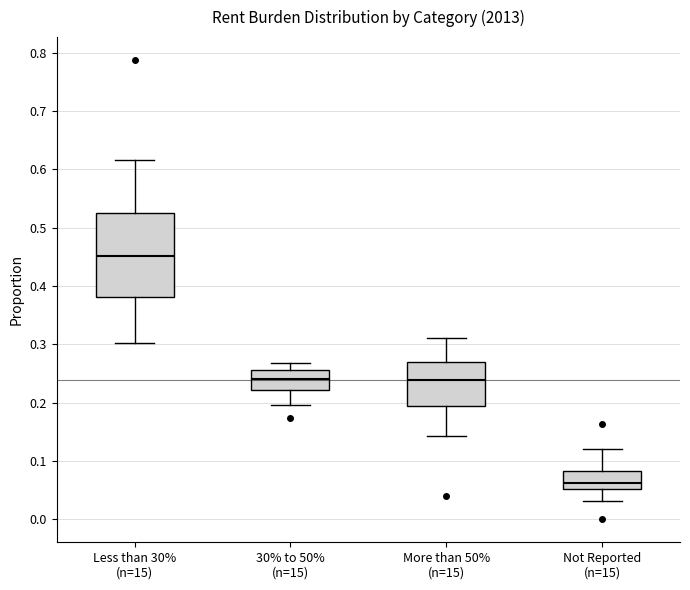

Where does the lower whisker of the box for More than 50% (n=15) end on the y-axis? The values are not printed on the chart, so give them approximately, as read against the axis.

0.14